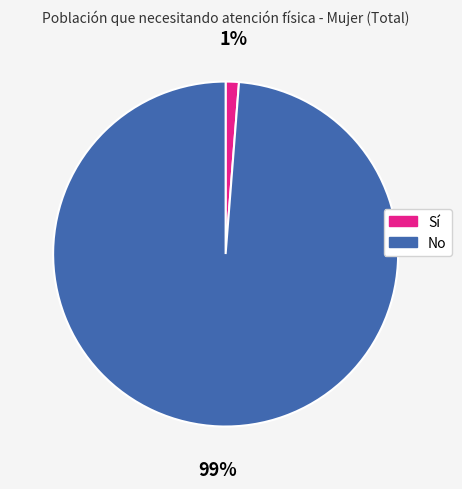

Is there a majority slice in this chart?

Yes